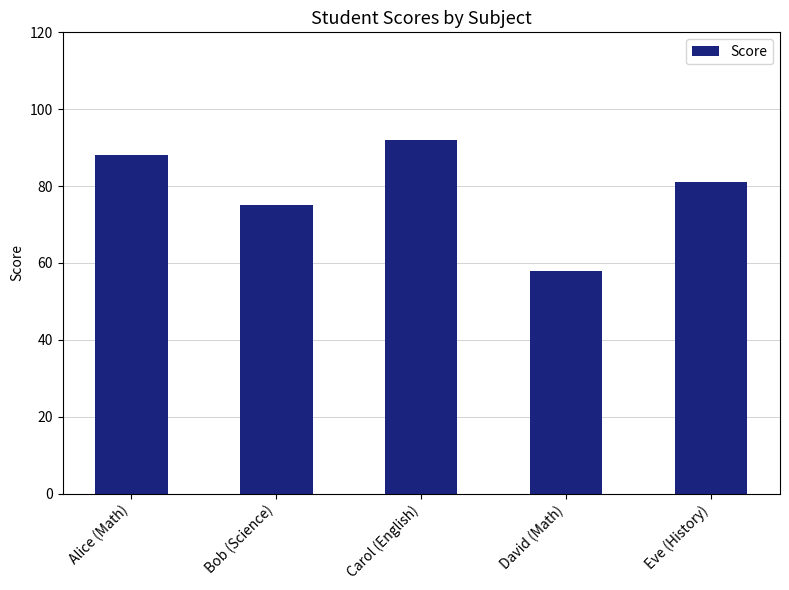

Reading left to right, extract all data points from this chart.

88	75	92	58	81